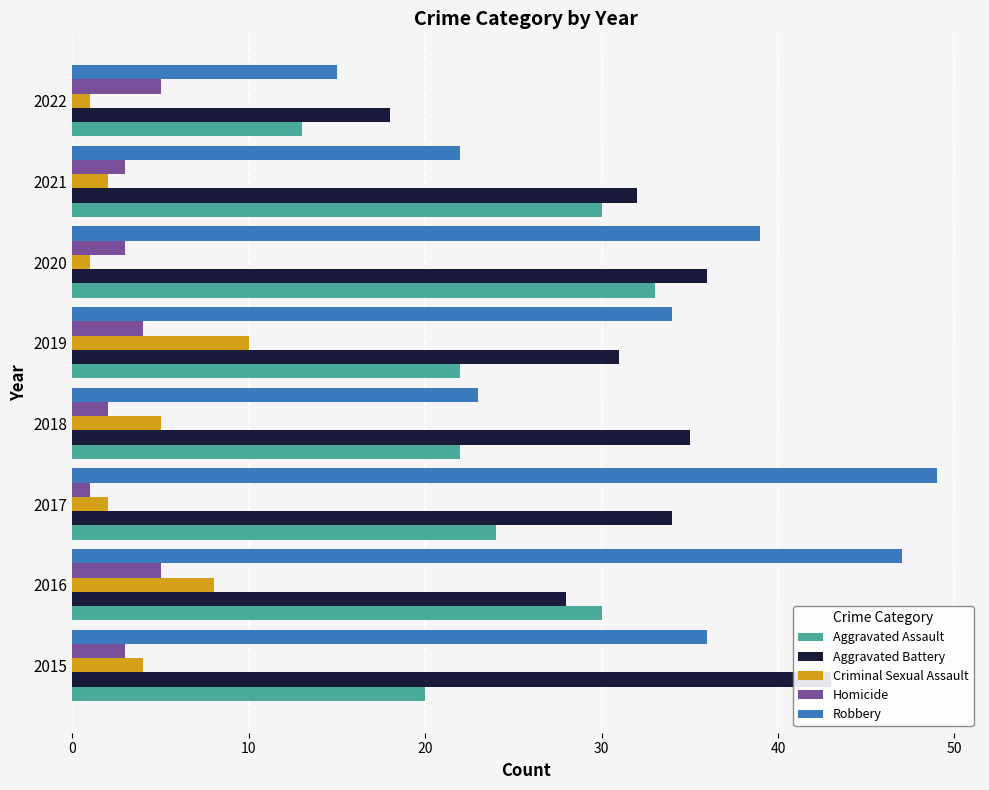

What is the minimum value shown in the chart?

1